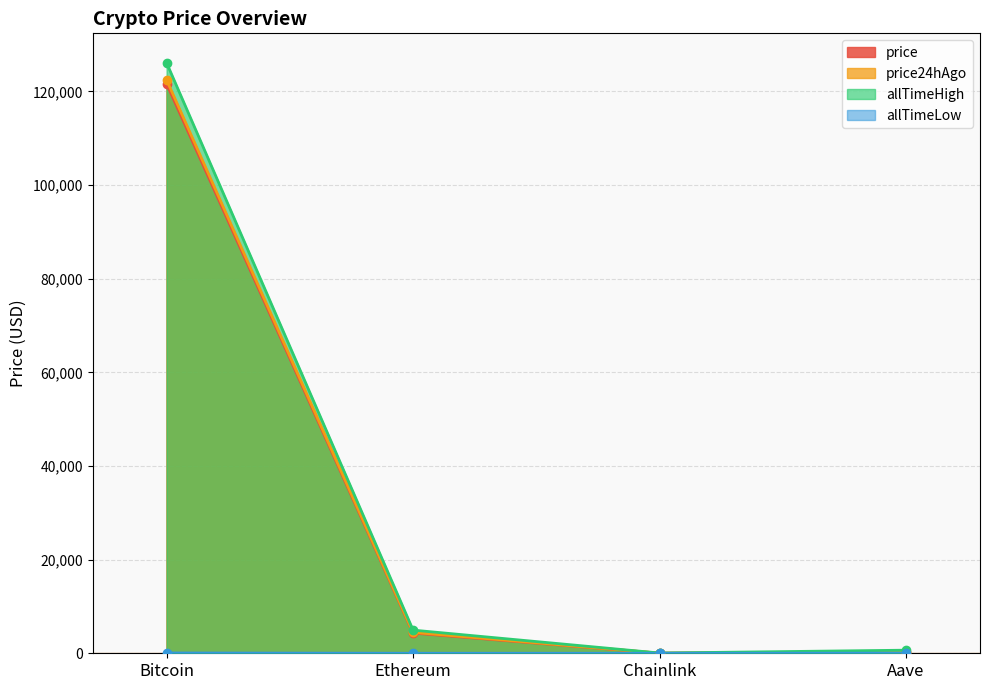

What position from the right is Aave?

1